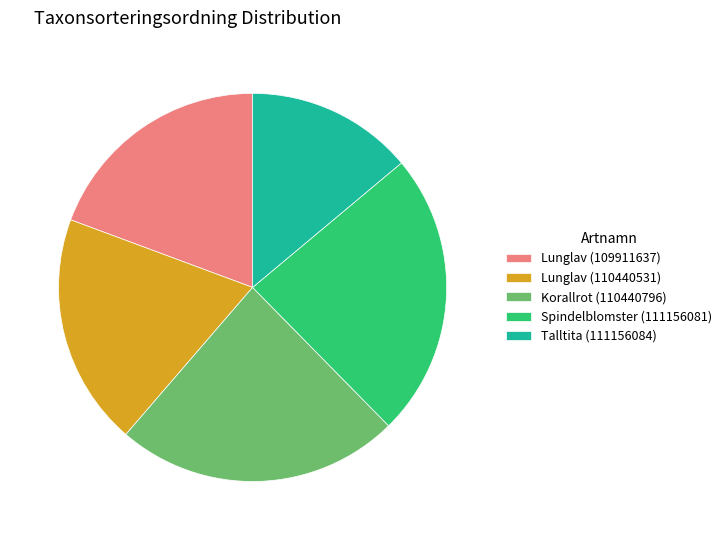

What is the smallest slice in the pie chart?

Talltita (111156084)